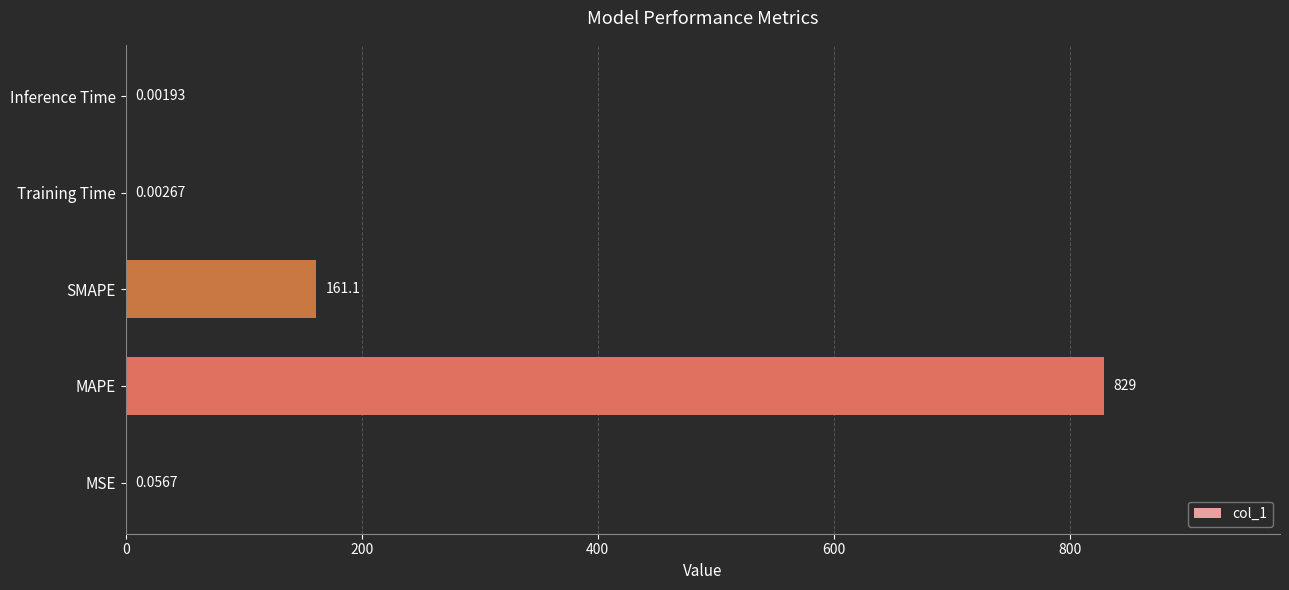

What is the change in value from SMAPE to Inference Time?

-161.1